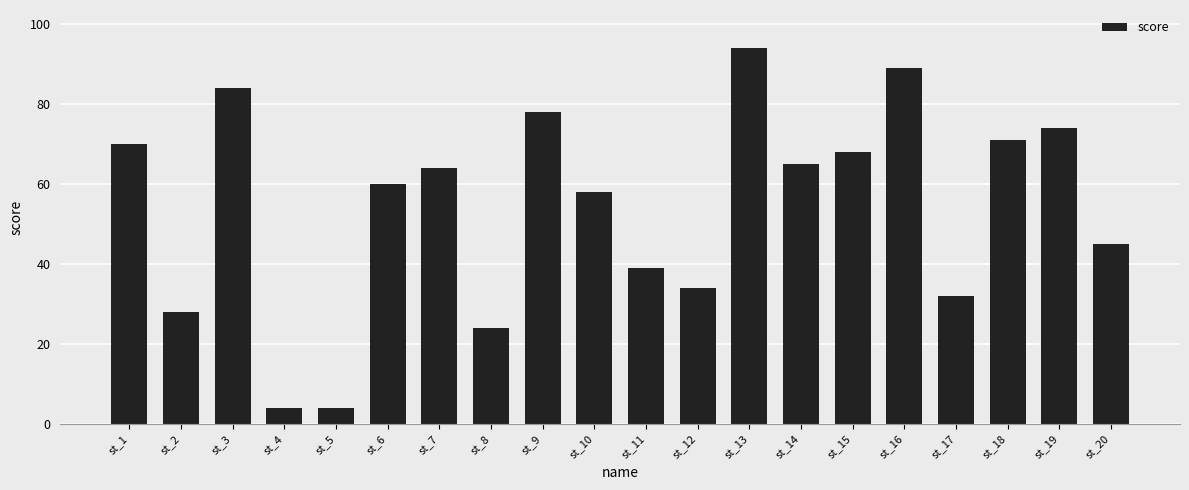

What is the greatest value displayed?

94